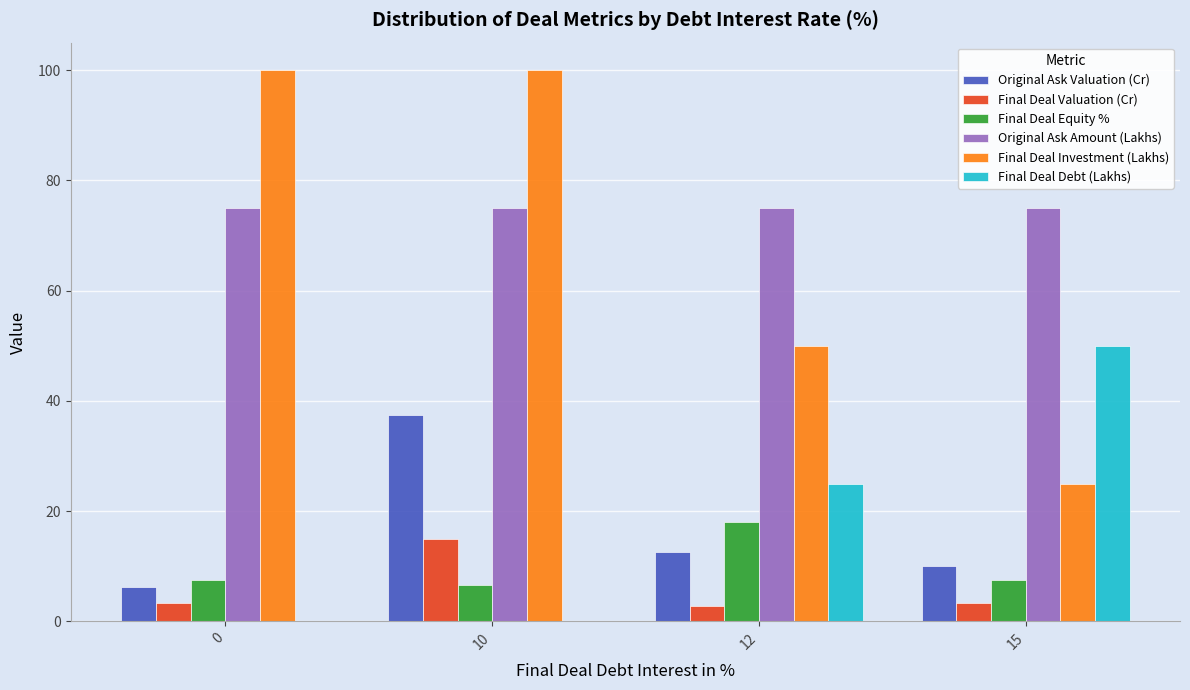

Is it true that Final Deal Investment (Lakhs) equals 46.1 at 0?

False